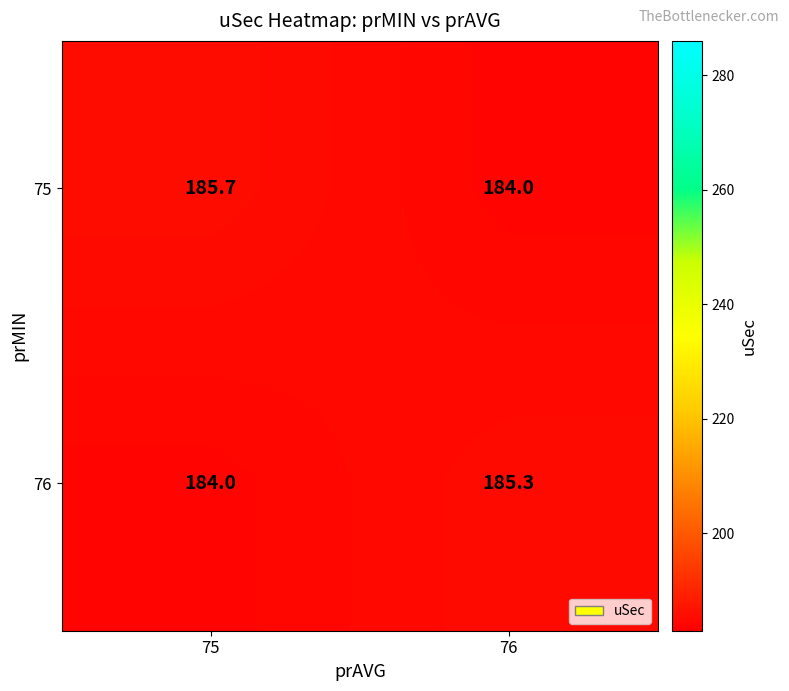

Count the number of categories in the chart.

2